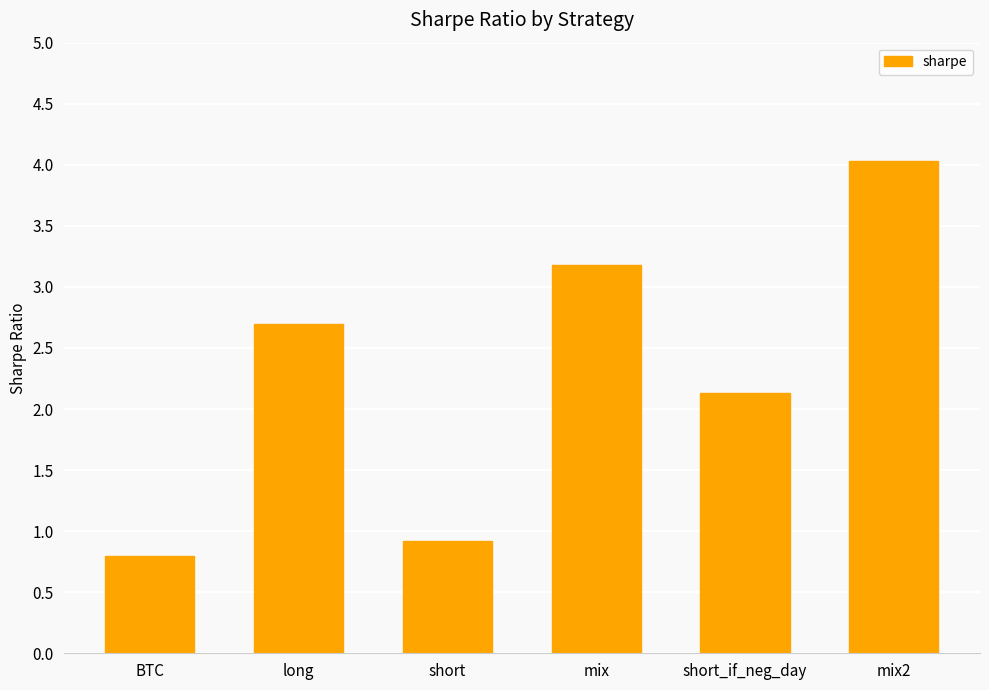

What is the change in value from short to mix2?

+3.1